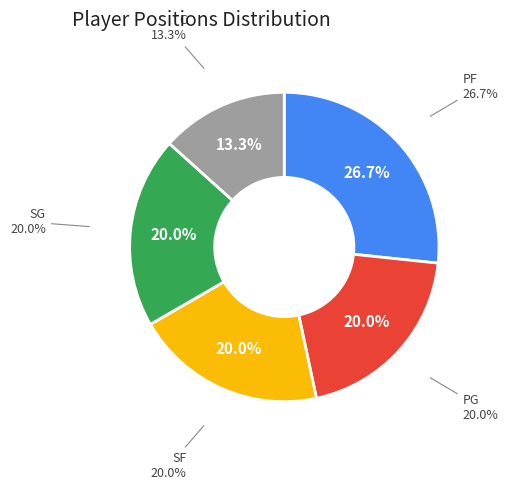

To the nearest percent, what is the average slice percentage?

20%